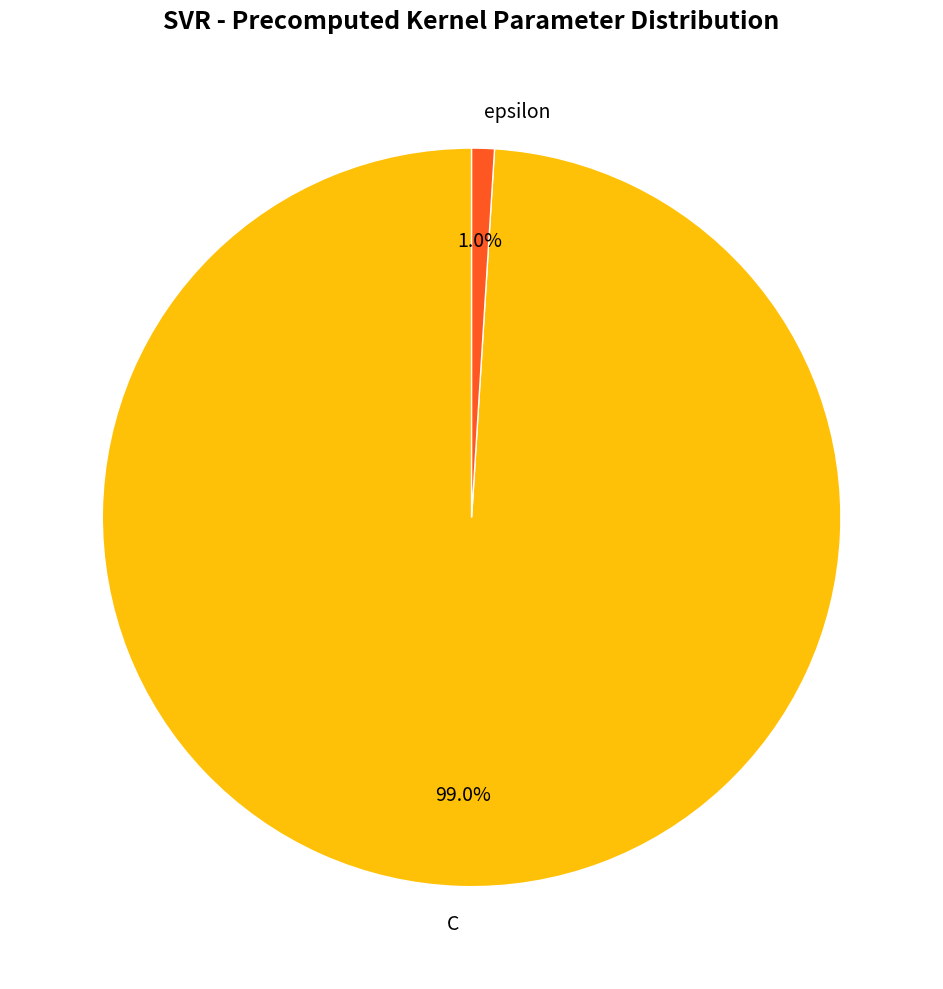

Is it true that C is 99% of the pie?

True